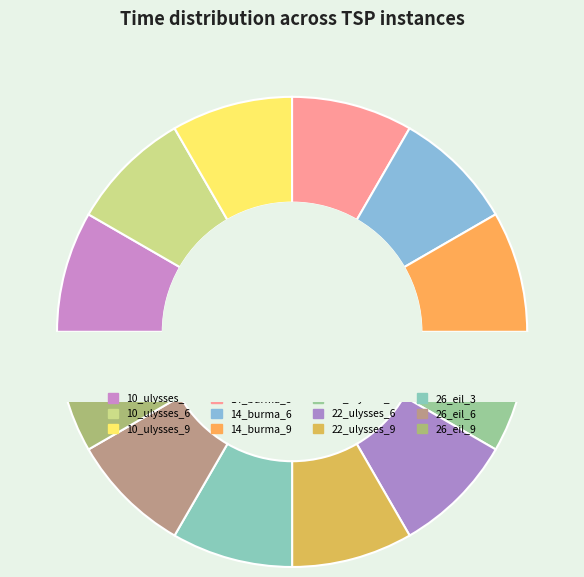

Rank the categories by value from highest to lowest.

14_burma_9, 22_ulysses_6, 22_ulysses_9, 26_eil_6, 26_eil_3, 14_burma_6, 22_ulysses_3, 26_eil_9, 10_ulysses_3, 10_ulysses_6, 10_ulysses_9, 14_burma_3